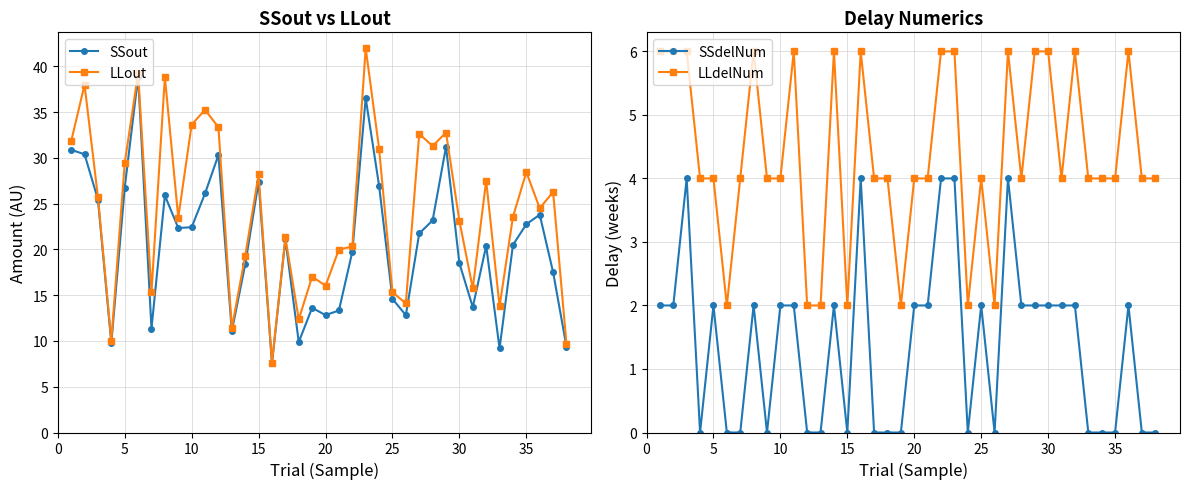

How many data points in SSout are above 21?

19